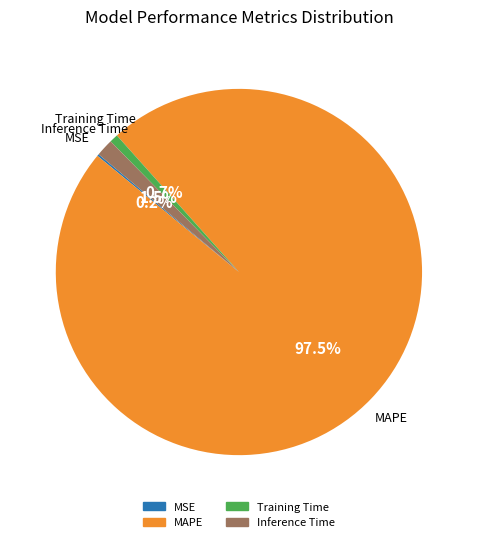

Which has a higher value, MAPE or Training Time?

MAPE